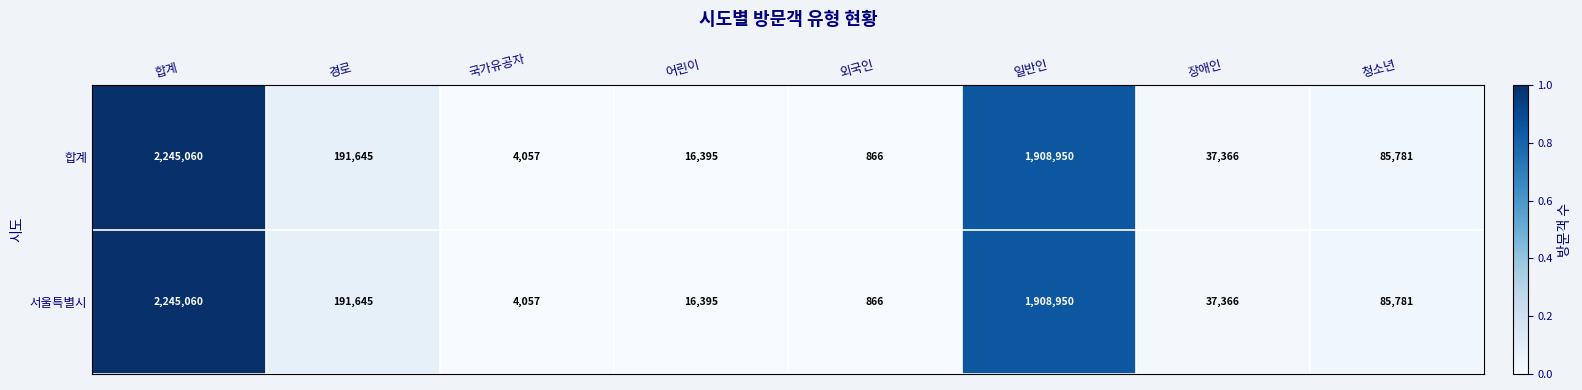

What value does the 서울특별시 series have at 합계, to the nearest 100?

2245100